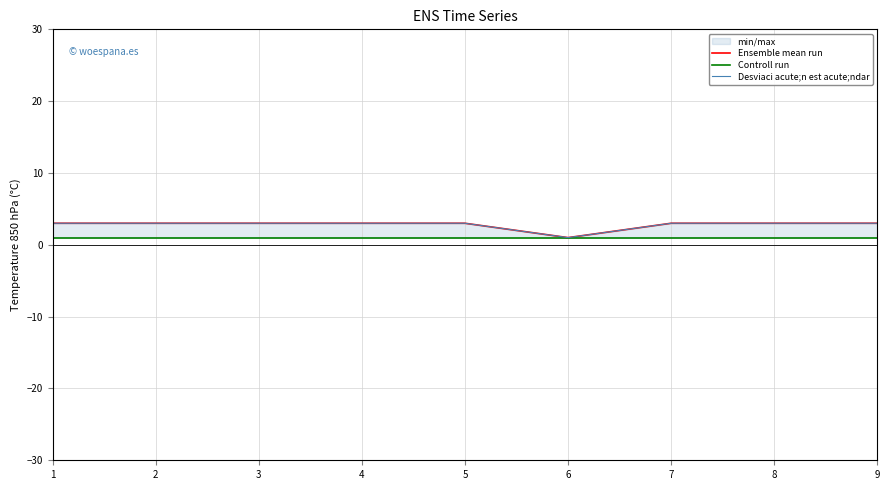

What is the average value of the Ensemble mean run series?

3